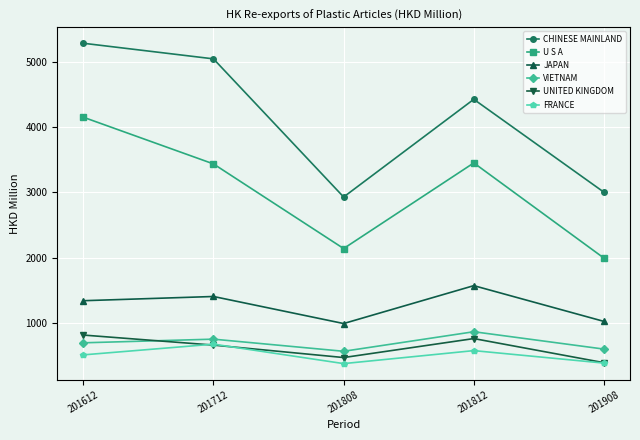

Count the number of data series in this chart.

6